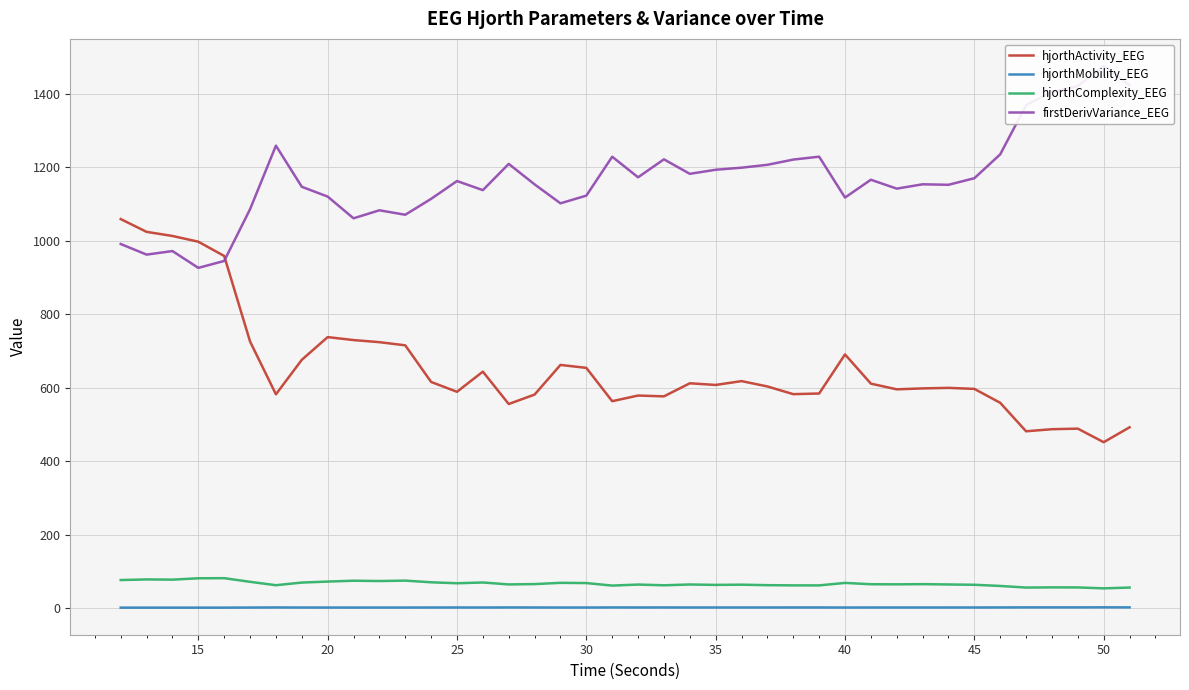

Rank the series by their maximum value, from highest to lowest.

firstDerivVariance_EEG, hjorthActivity_EEG, hjorthComplexity_EEG, hjorthMobility_EEG